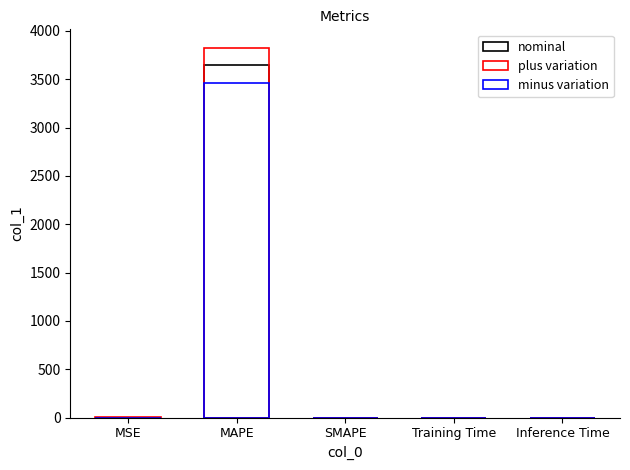

How many bars are there in total?

15